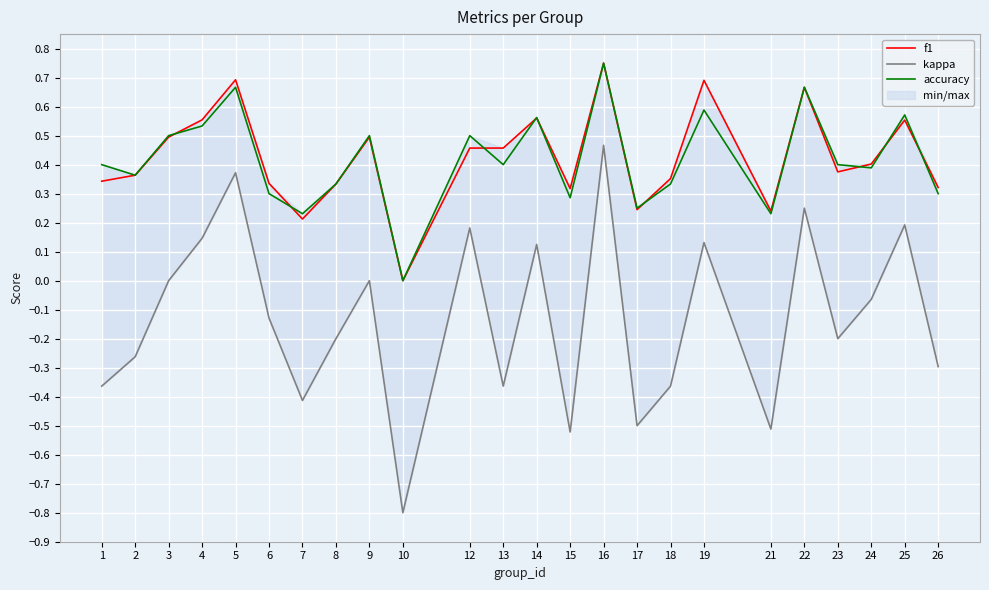

What value does the f1 series have at 16?

0.8